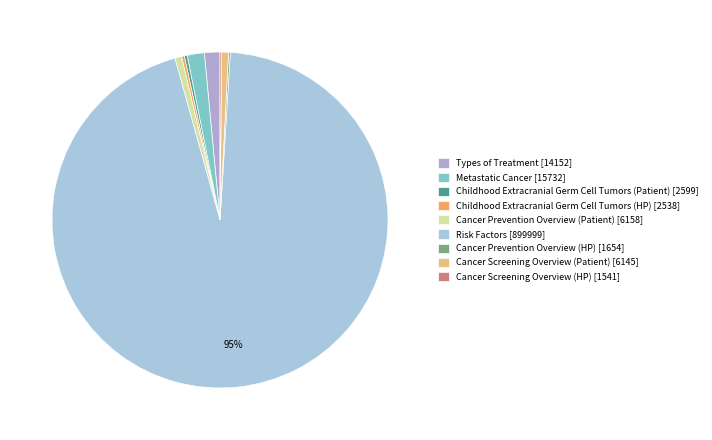

Which slice represents more than half of the pie?

Risk Factors